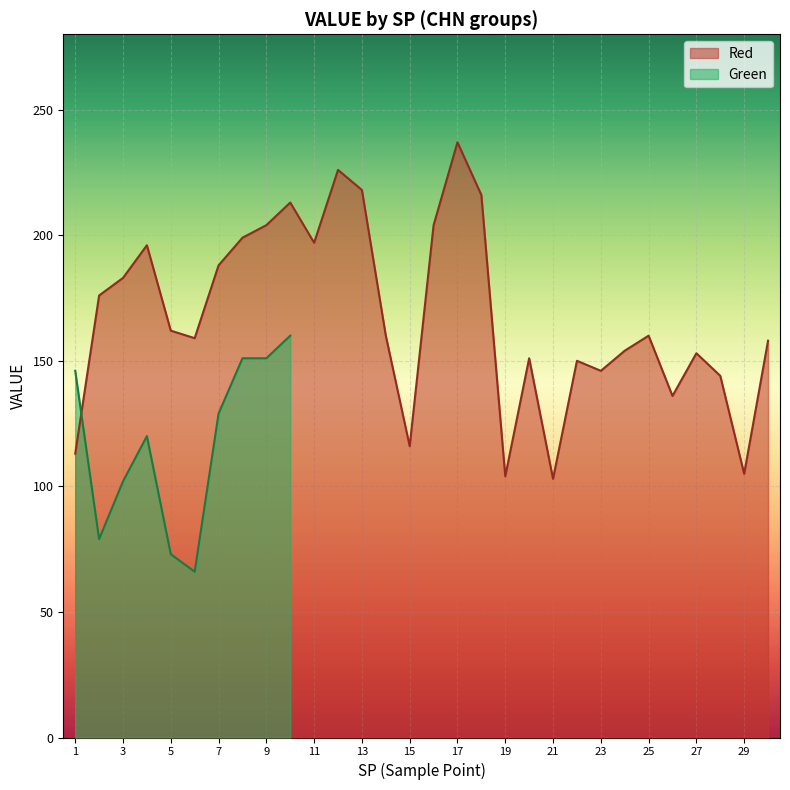

At which label is the value closest to 170?

2